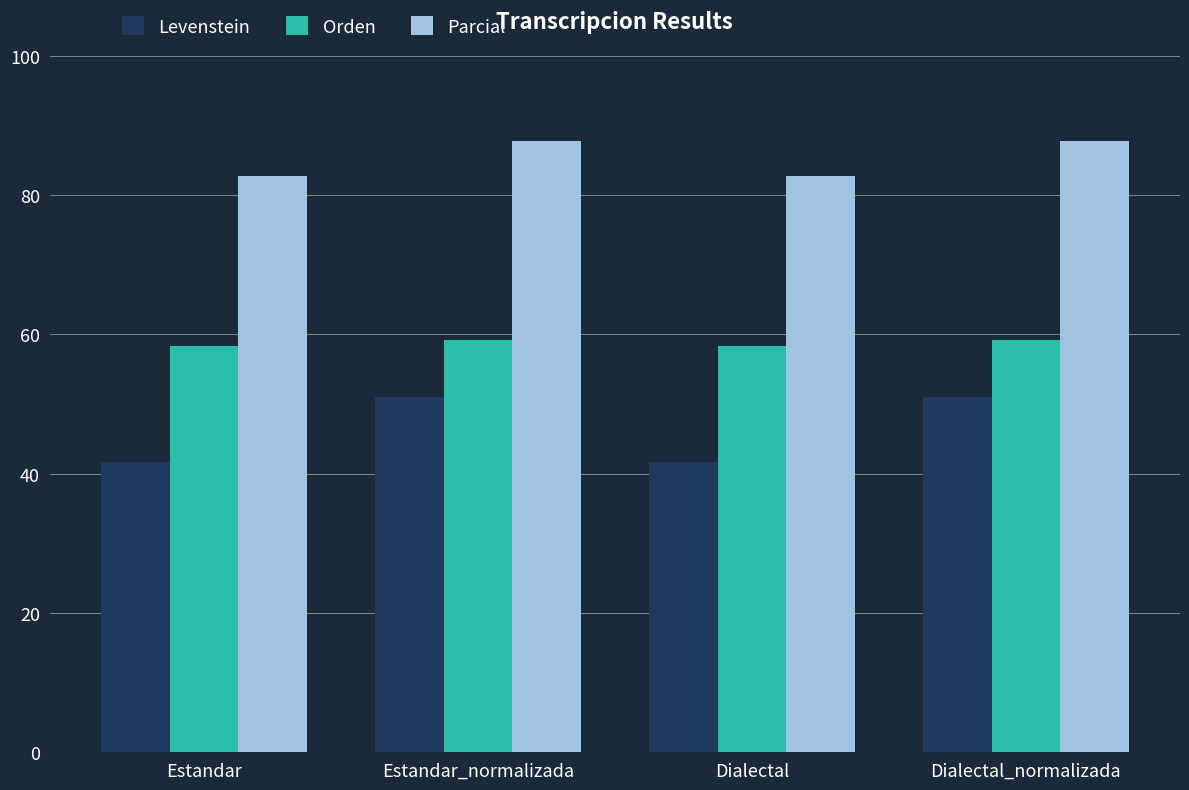

What is the difference between the second highest and second lowest values in the Orden series?

0.8